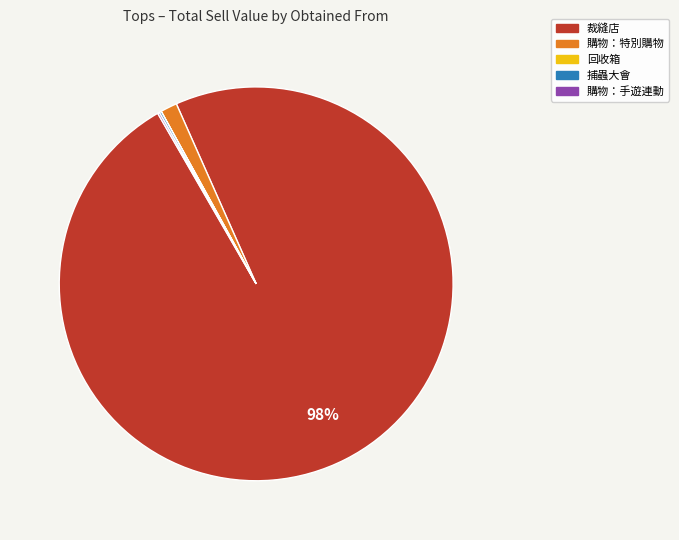

To the nearest percent, what is the average slice percentage?

20%